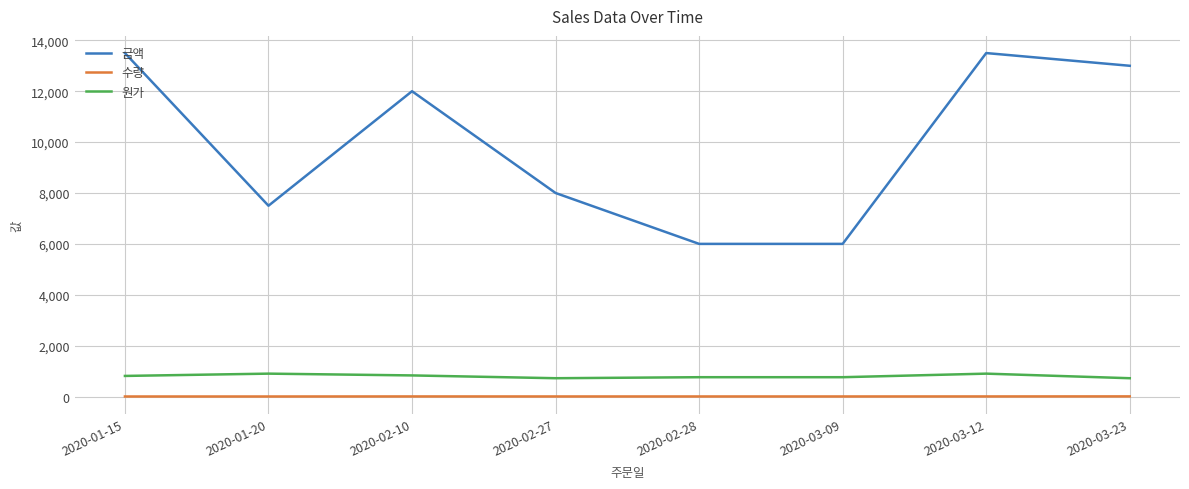

True or false: 금액 has a value of 13000 at 2020-03-23.

True